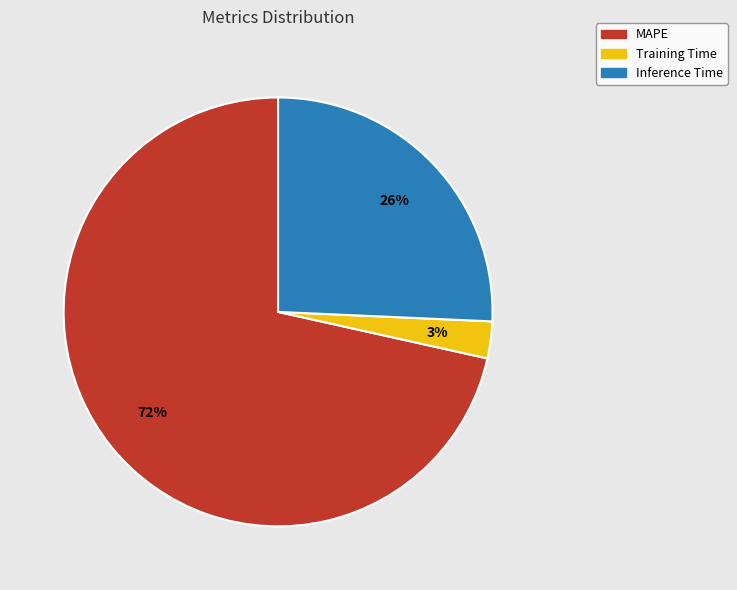

Is MAPE the majority of the pie?

Yes